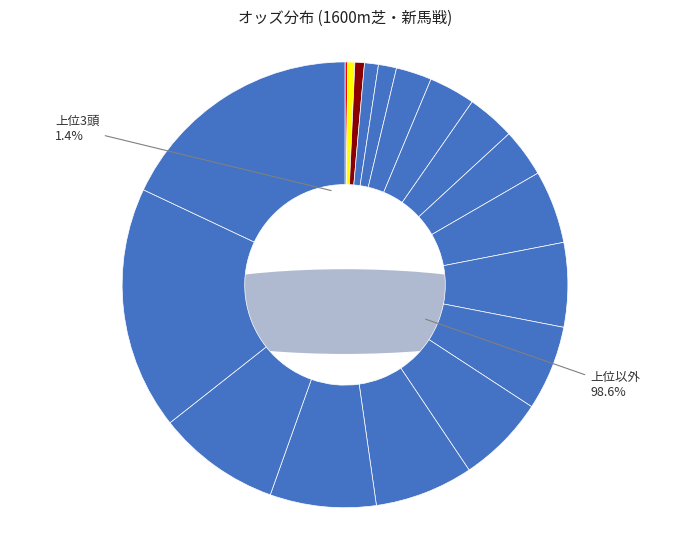

Count the number of slices in the pie.

18